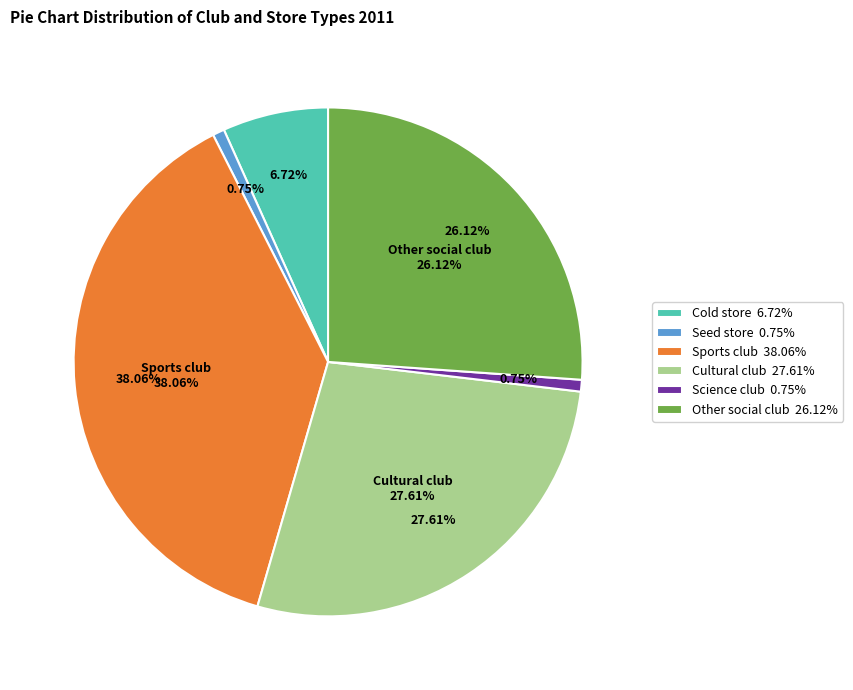

What percentage is the Cold store slice, to the nearest percent?

7%